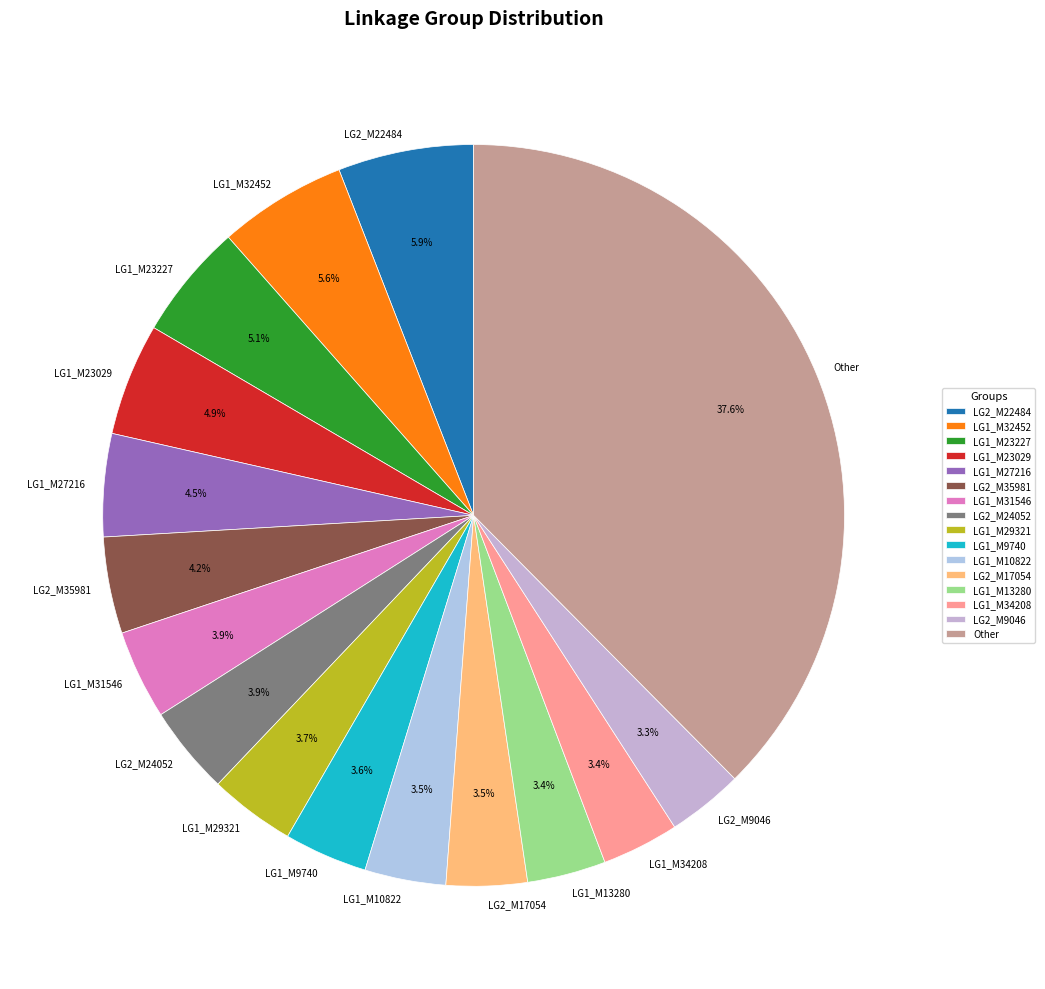

Is it true that LG1_M29321 is 11% of the pie?

False